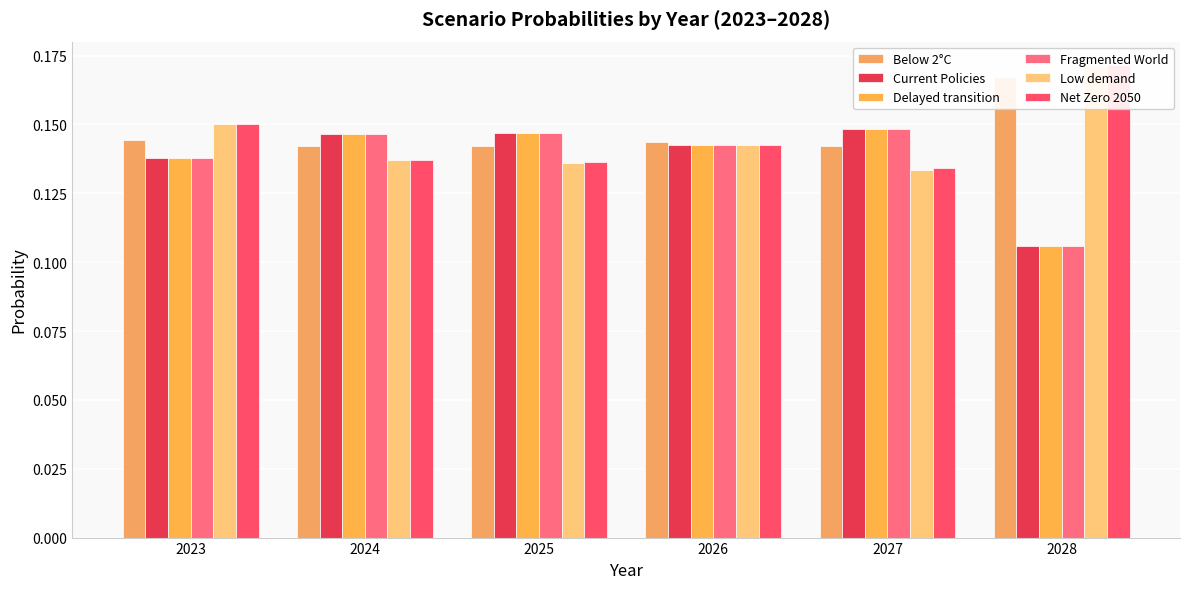

What is the sum of all Below 2°C values?

0.9